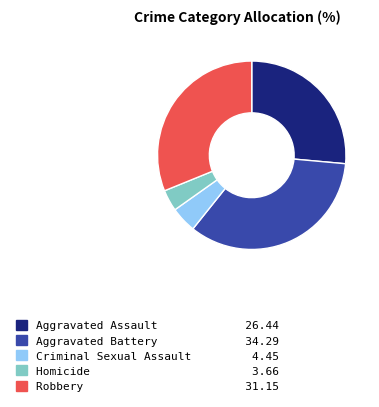

Rank the categories by value from highest to lowest.

Aggravated Battery, Robbery, Aggravated Assault, Criminal Sexual Assault, Homicide